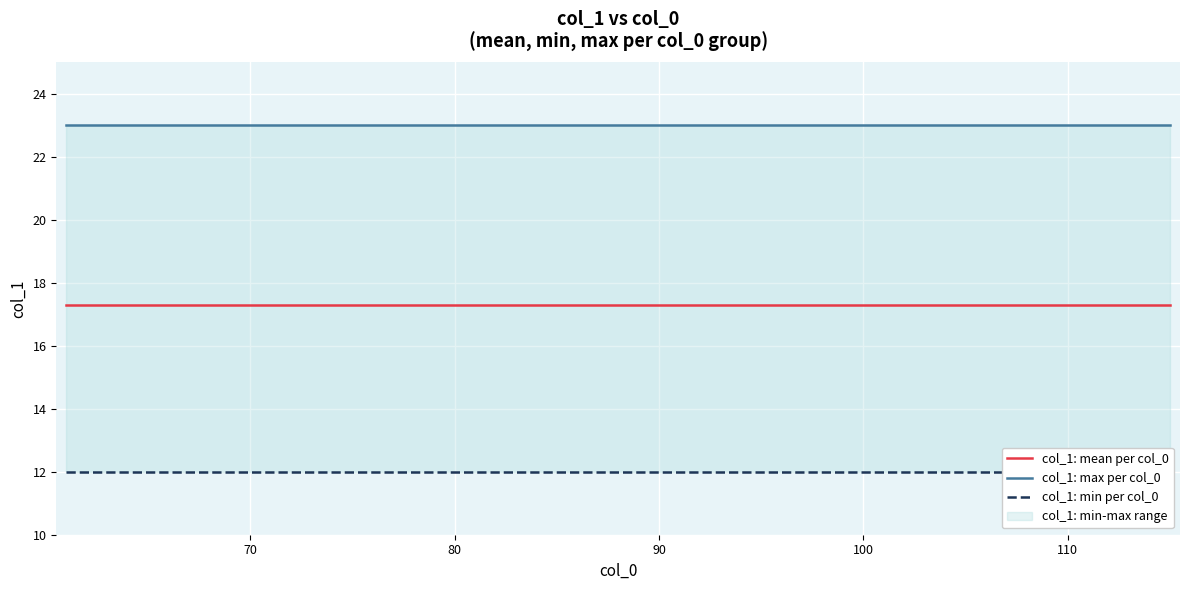

What is the difference between the maximum and minimum values?

11